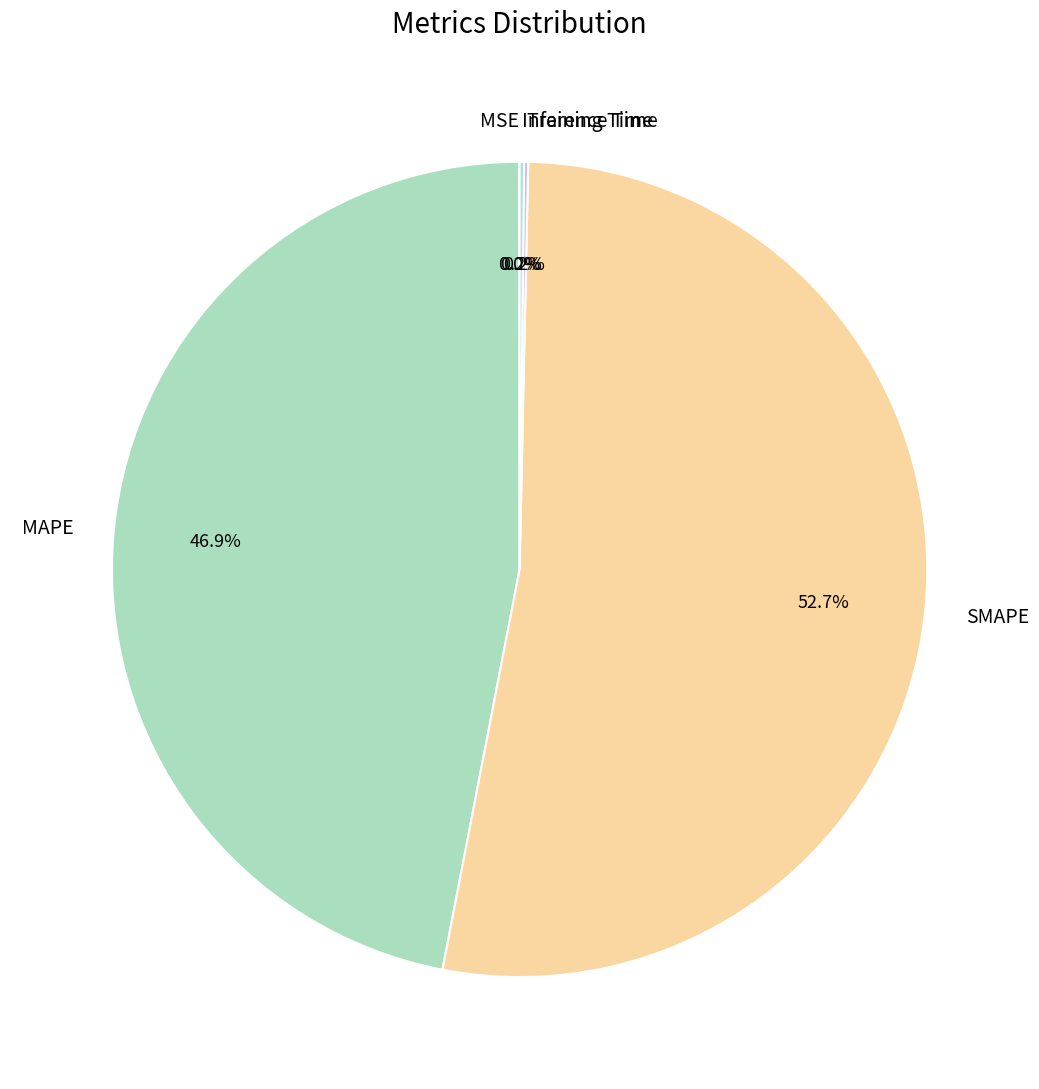

Which slice represents more than half of the pie?

SMAPE